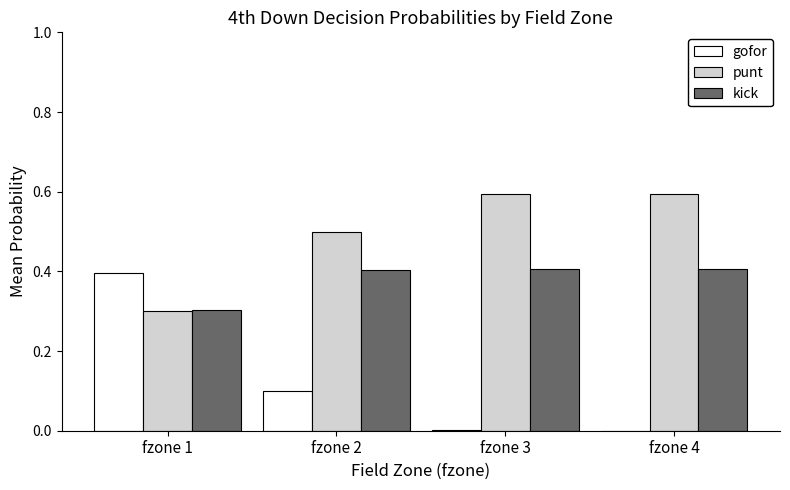

What is the sum of all gofor values?

0.5